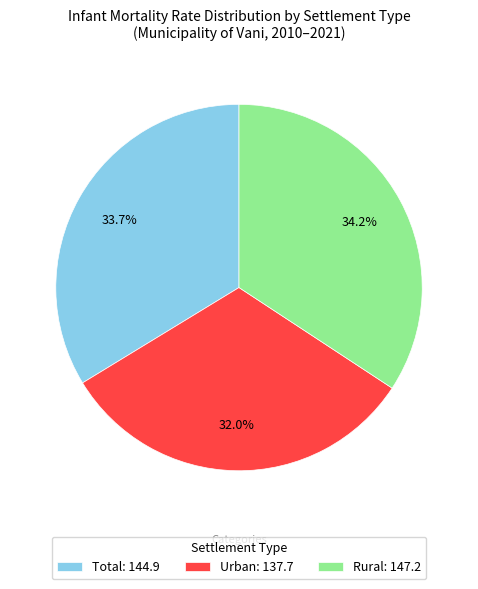

What is the largest slice in the pie chart?

Rural: 147.2